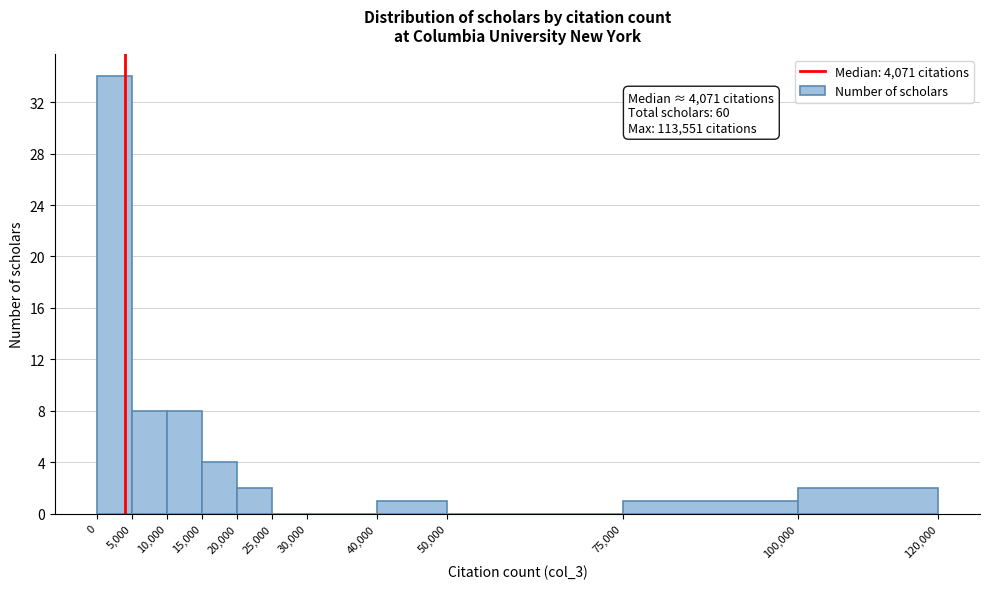

Over which range of the x-axis is the bar tallest?

0 to 5,000